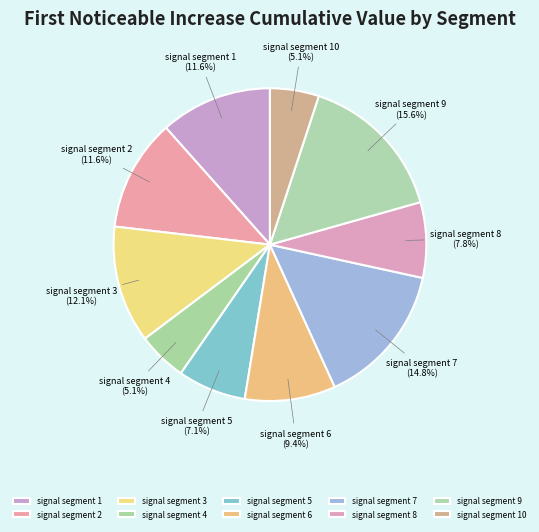

Which has a higher value, signal segment 7 or signal segment 9?

signal segment 9